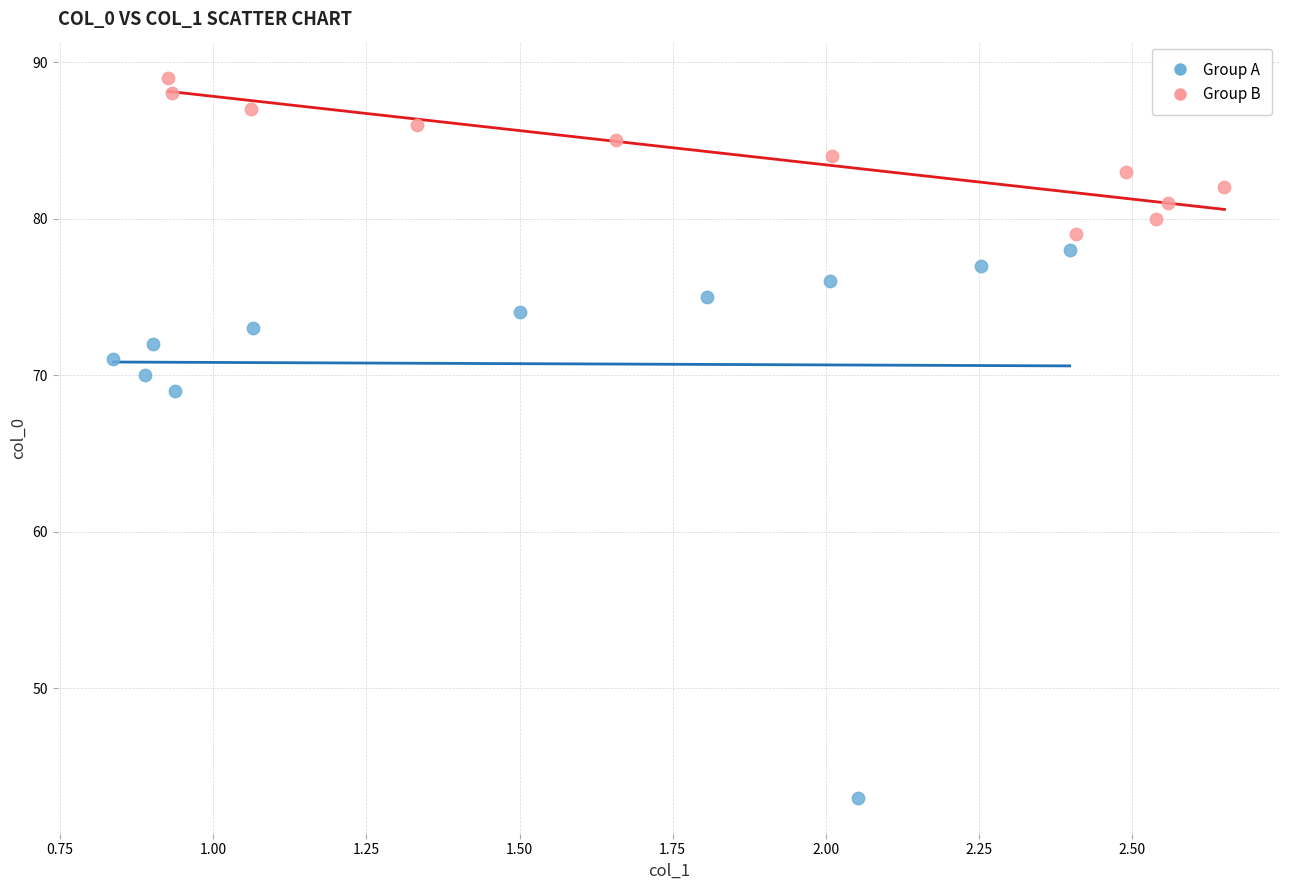

Which series contains the highest Y value?

Group B